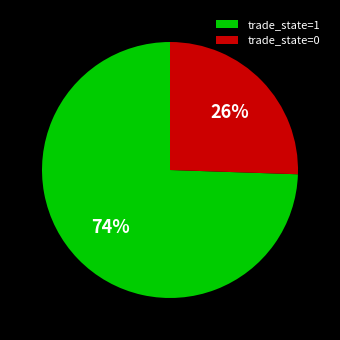

True or false: trade_state=1 accounts for 87% of the total.

False